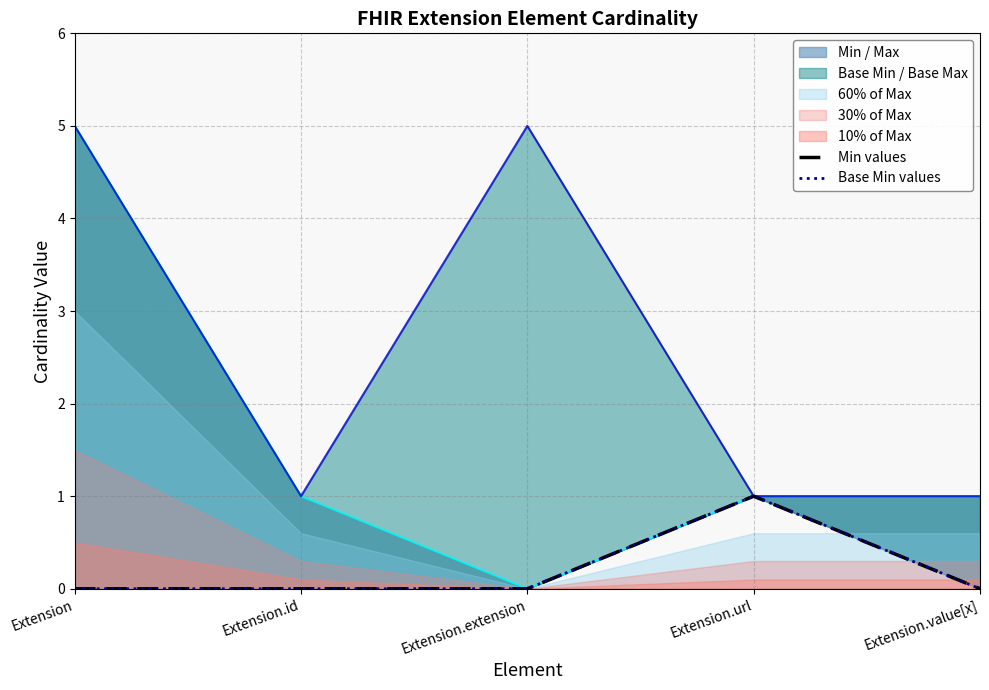

True or false: Base Min / Base Max has a value of 1 at Extension.url.

True